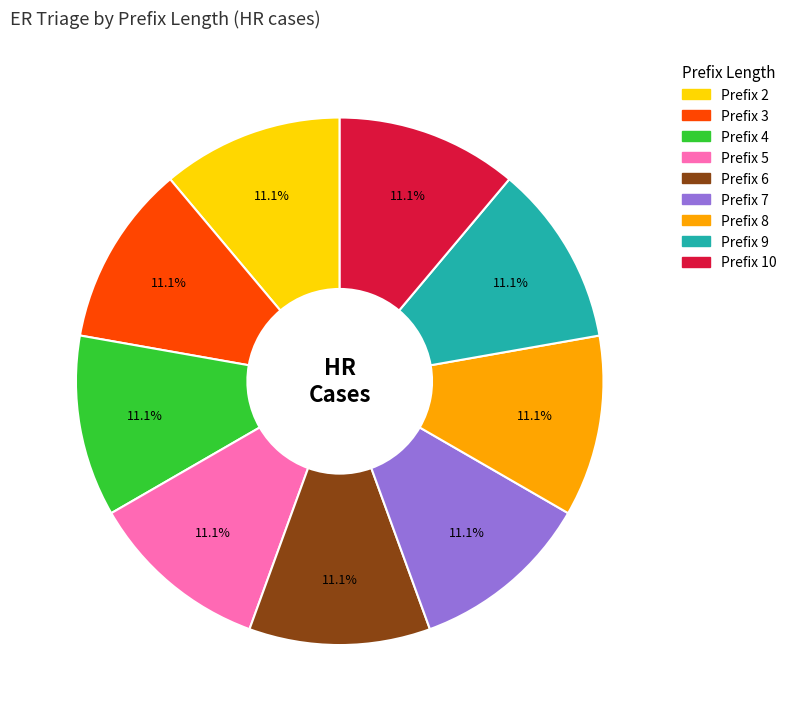

Does any single category account for the majority?

No